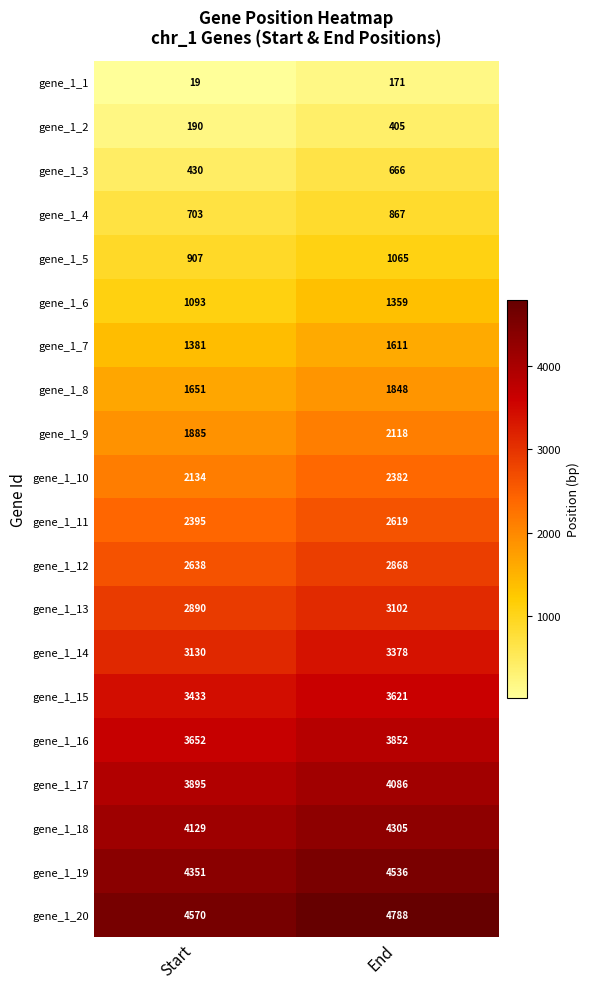

Which series has the largest total across all categories?

gene_1_20